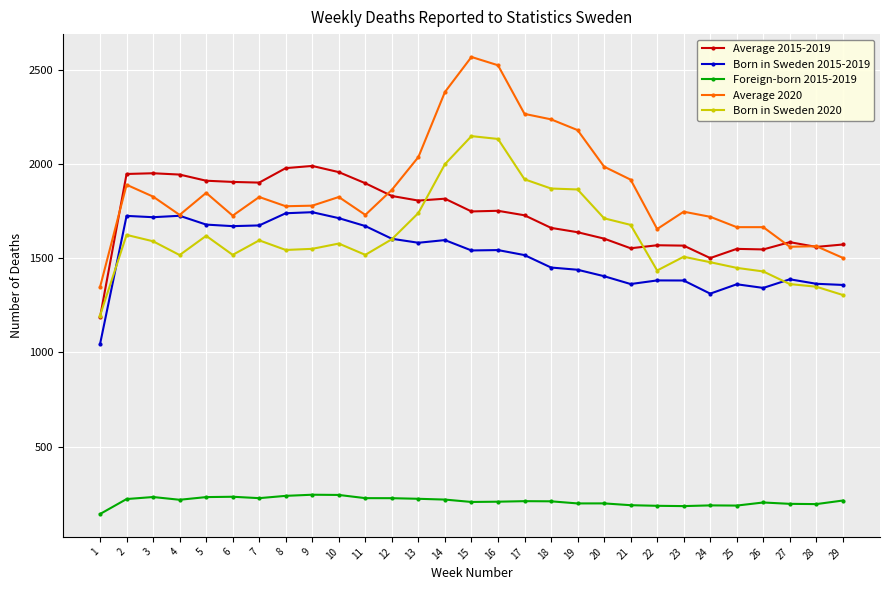

List the series in order of their peak value, lowest first.

Foreign-born 2015-2019, Born in Sweden 2015-2019, Average 2015-2019, Born in Sweden 2020, Average 2020